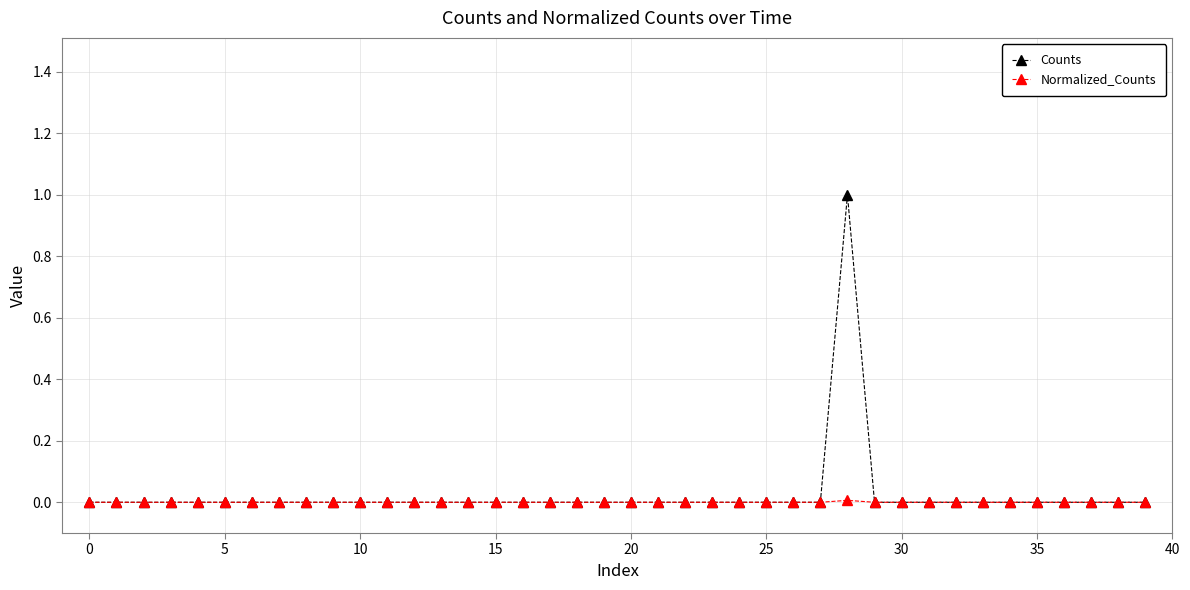

Does the chart display data point markers on the line(s)?

Yes